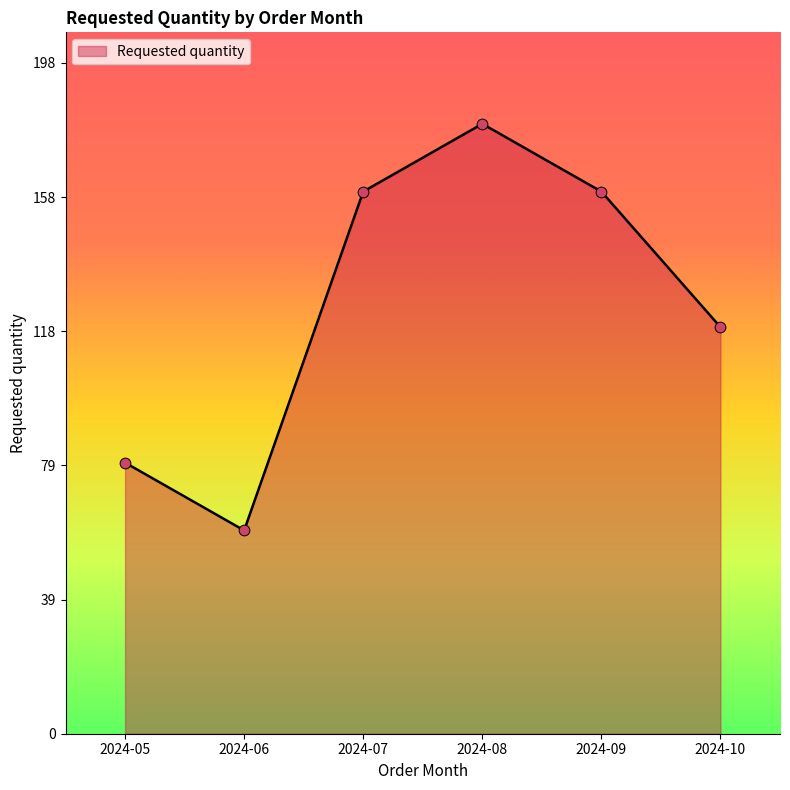

What is the ratio of the value at 2024-05 to the value at 2024-06?

1.3